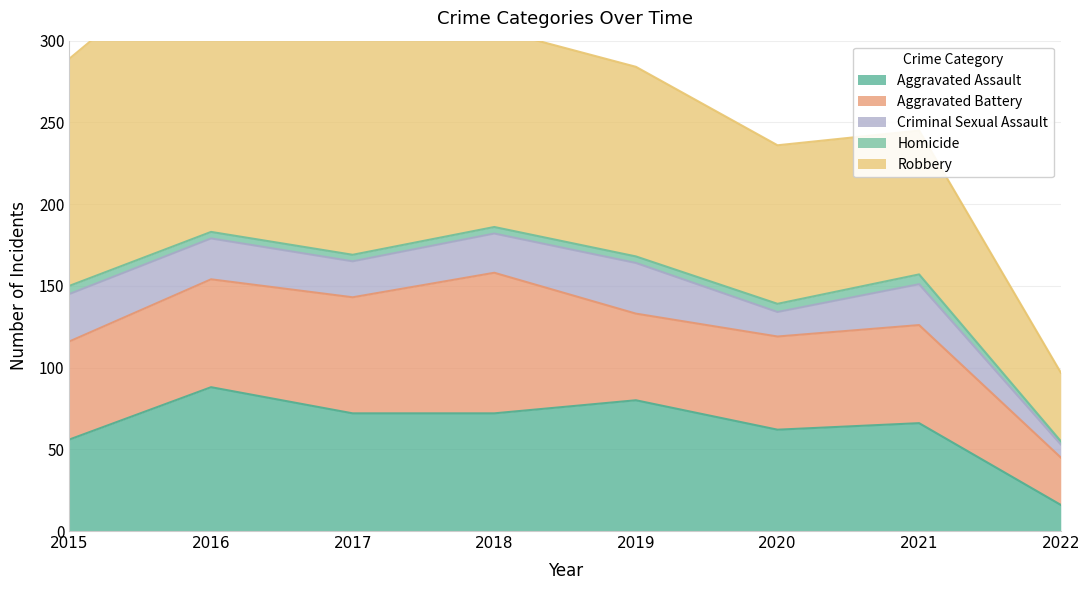

Which series has the largest range (max minus min)?

Robbery